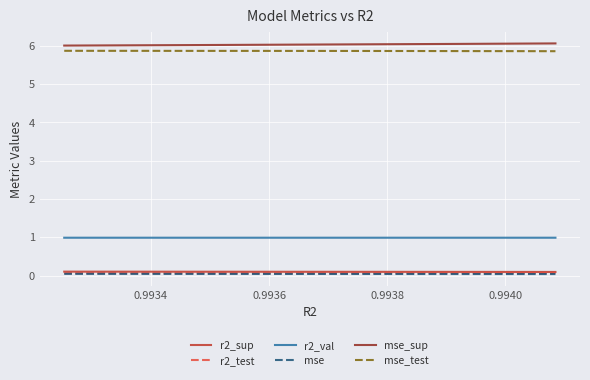

True or false: r2_val and r2_sup cross at least once.

False